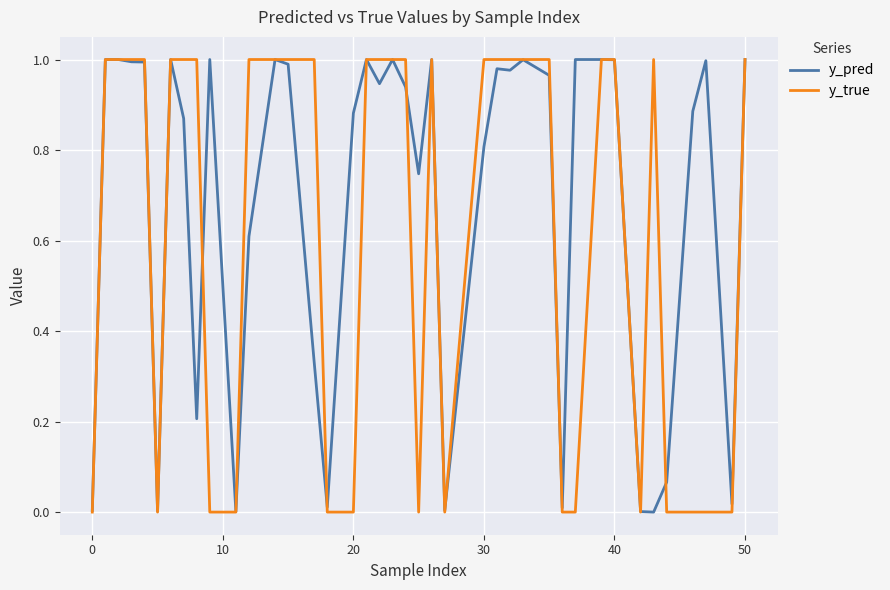

Which series has the widest spread of values?

y_true